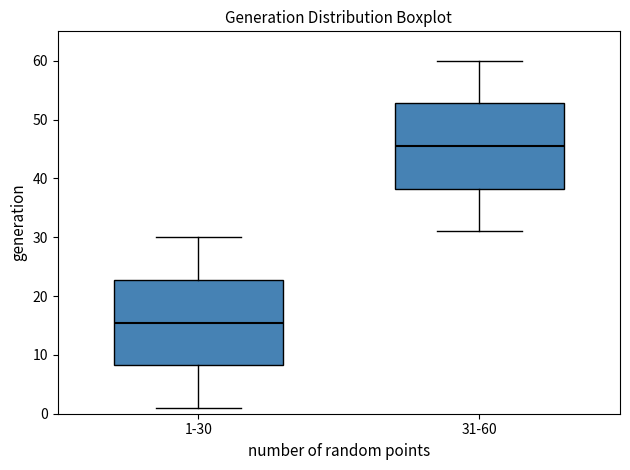

Where does the median line of the box for 31-60 sit on the y-axis? The values are not printed on the chart, so give them approximately, as read against the axis.

46